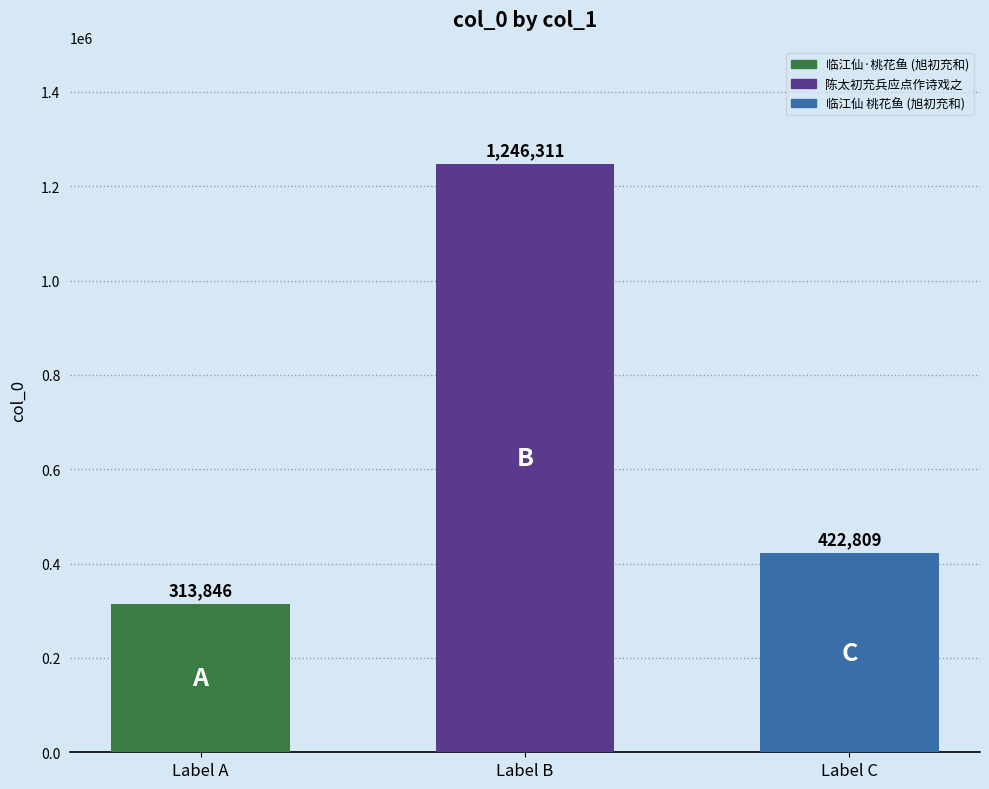

Rank the categories by value from highest to lowest.

Label B, Label C, Label A